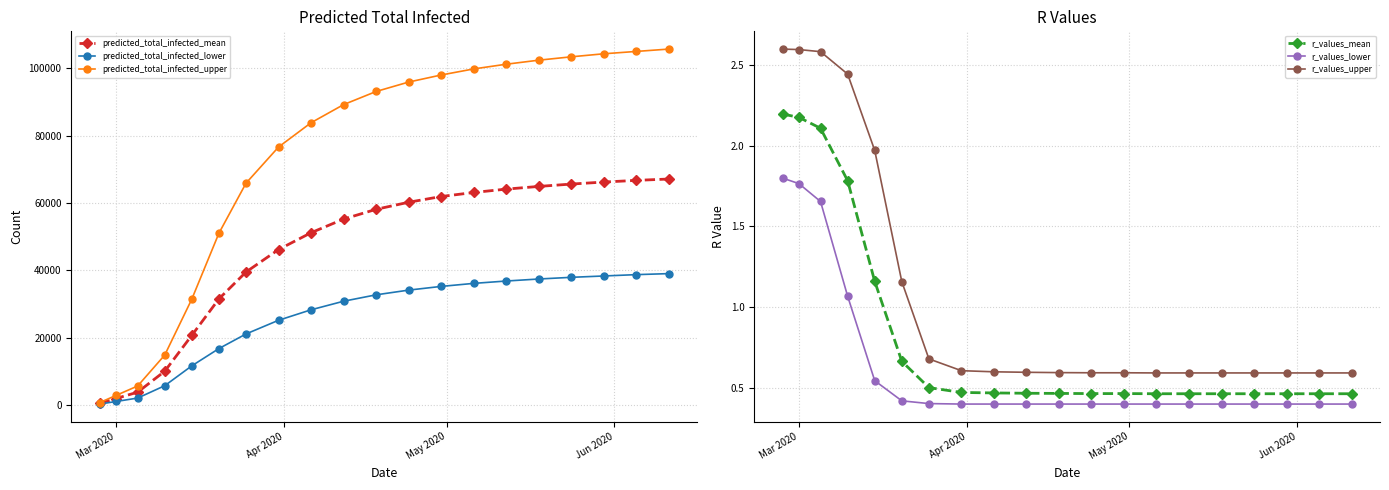

True or false: predicted_total_infected_upper has more than 0 interior local peaks.

False